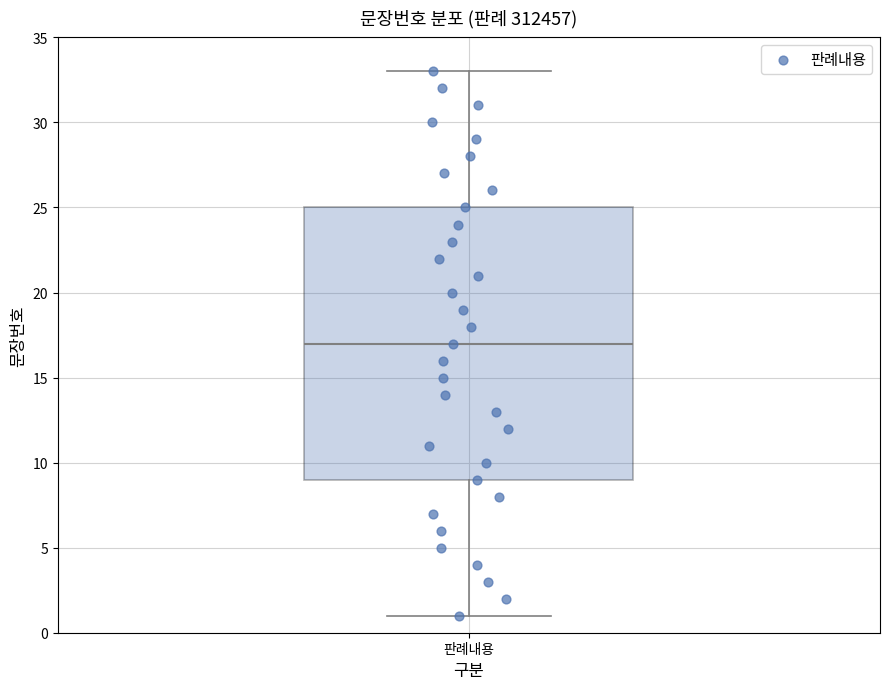

Transcribe this box plot: give where the median line is, the range the box spans, and where the two whiskers end, as read against the y-axis. The values are not printed on the chart, so give them approximately, as read against the axis.

median 17, box 9 to 25, whiskers 1 to 33